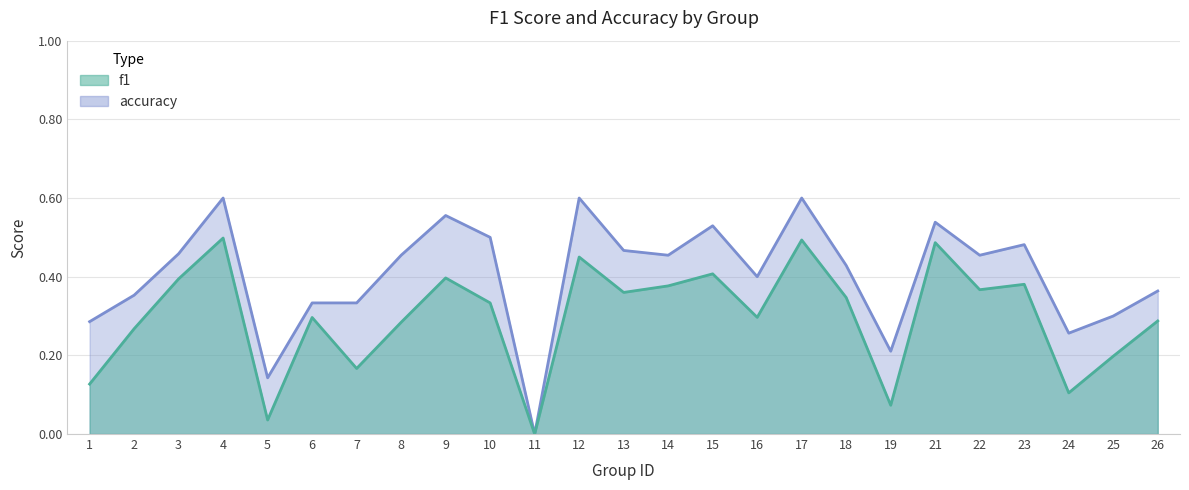

Reading right to left, extract all data points from this chart.

f1: 0.3	0.2	0.1	0.4	0.4	0.5	0.1	0.3	0.5	0.3	0.4	0.4	0.4	0.5	0.0	0.3	0.4	0.3	0.2	0.3	0.0	0.5	0.4	0.3	0.1
accuracy: 0.4	0.3	0.3	0.5	0.5	0.5	0.2	0.4	0.6	0.4	0.5	0.5	0.5	0.6	0.0	0.5	0.6	0.5	0.3	0.3	0.1	0.6	0.5	0.4	0.3